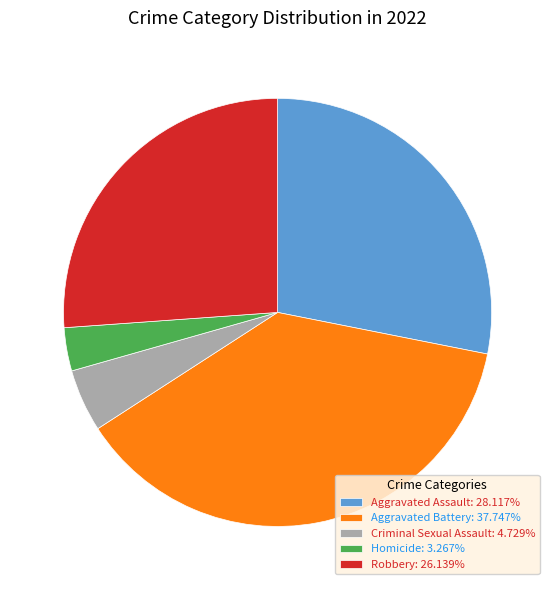

Count the number of slices in the pie.

5